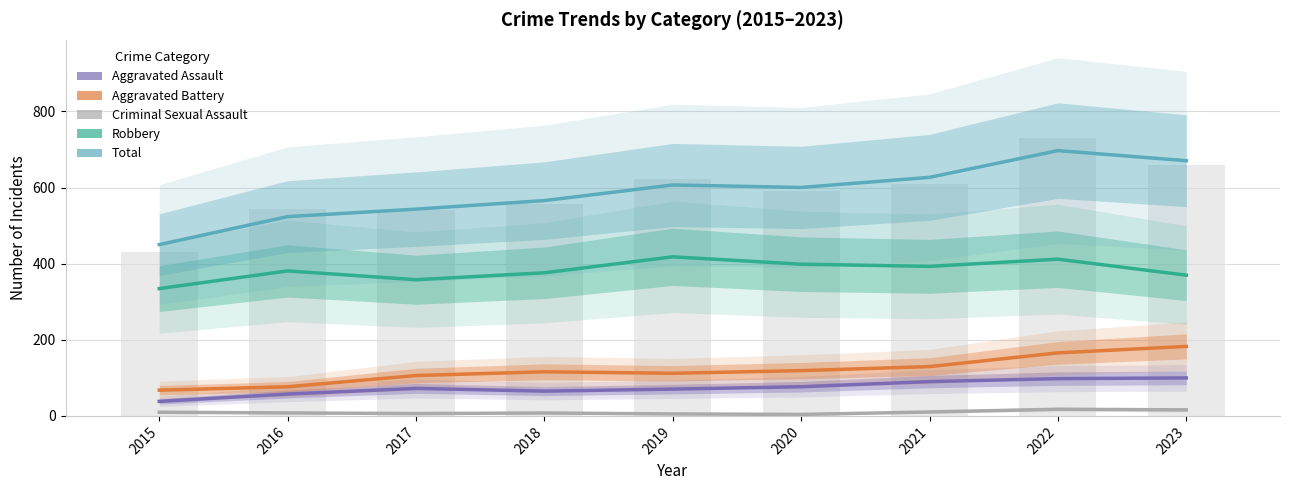

At which category is the sum across all series the highest?

2022